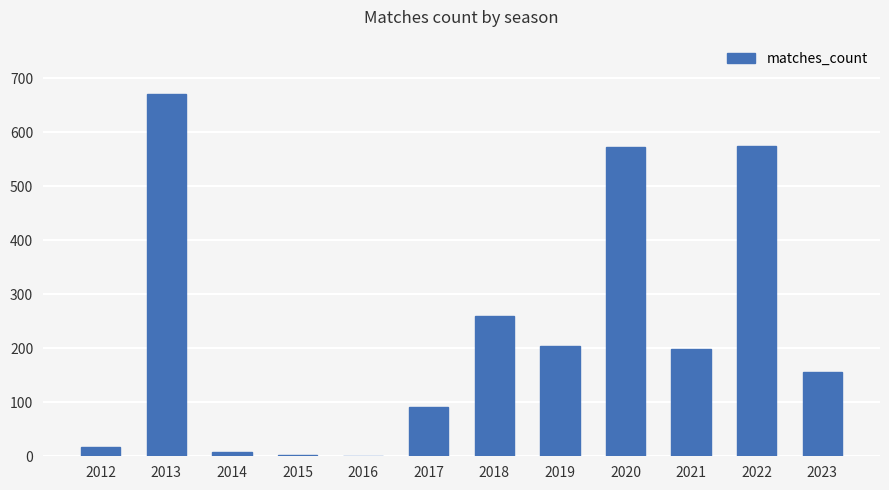

True or false: the data shows 574 at 2022.

True